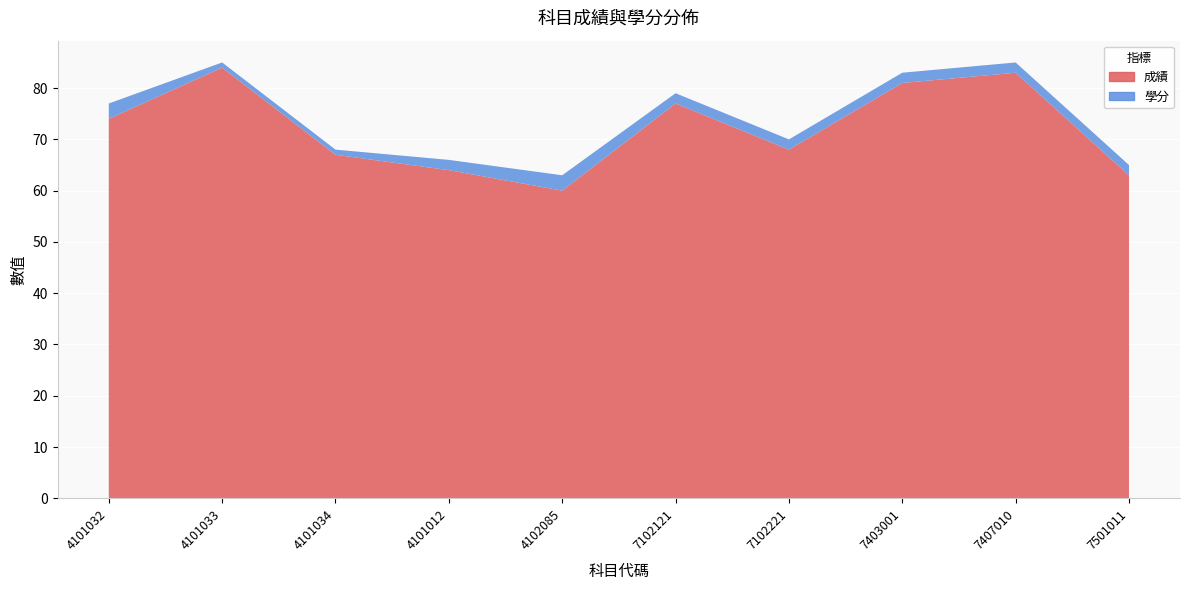

Reading left to right, list all the values displayed in this chart.

成績: 74	84	67	64	60	77	68	81	83	63
學分: 3	1	1	2	3	2	2	2	2	2